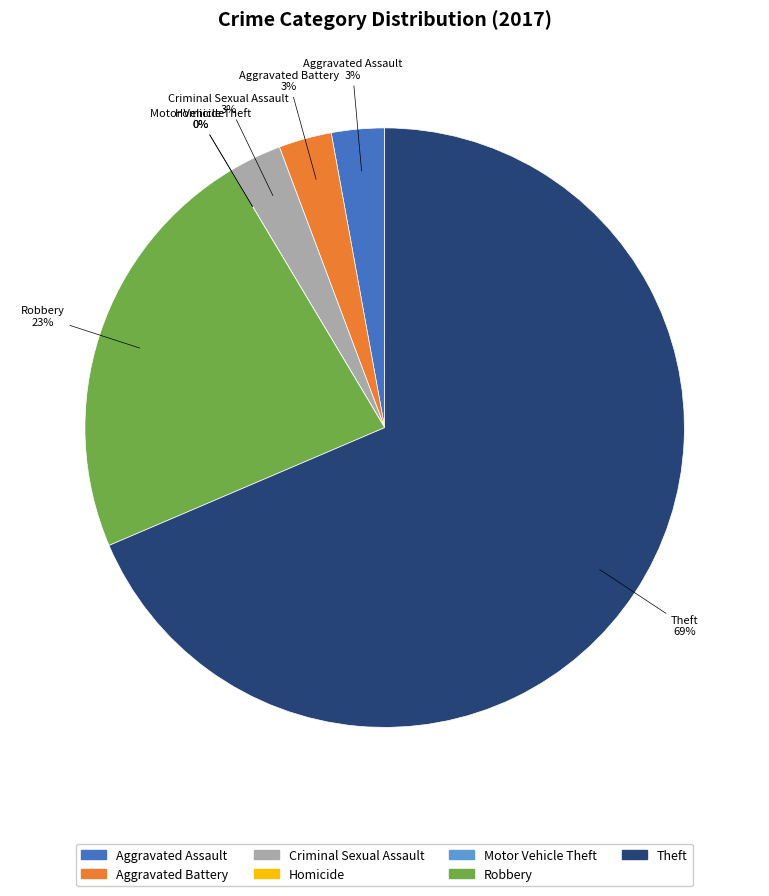

What is the largest slice in the pie chart?

Theft